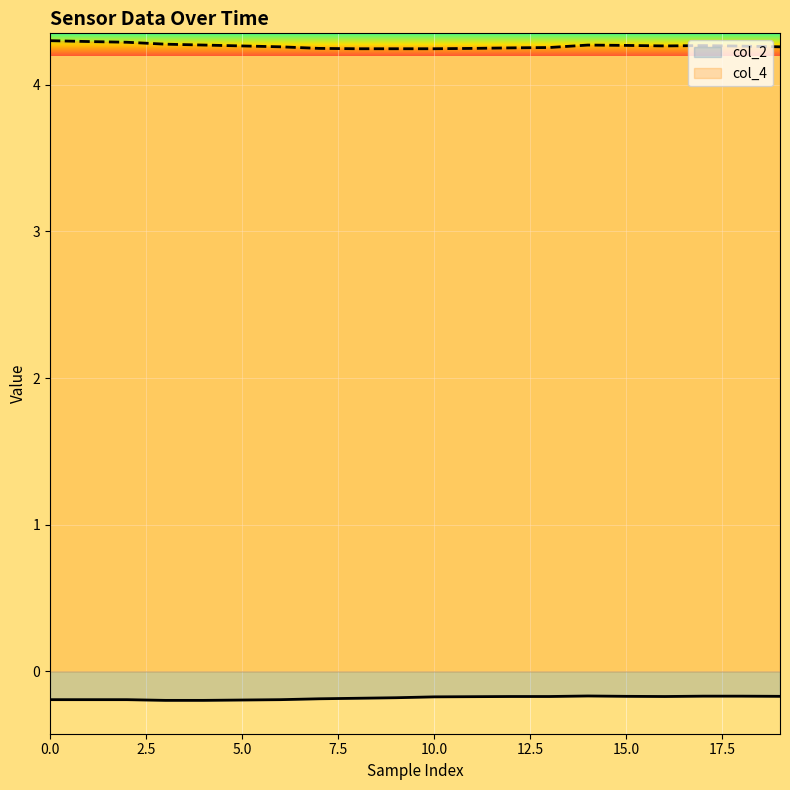

Rank the series by their maximum value, from highest to lowest.

col_4, col_2